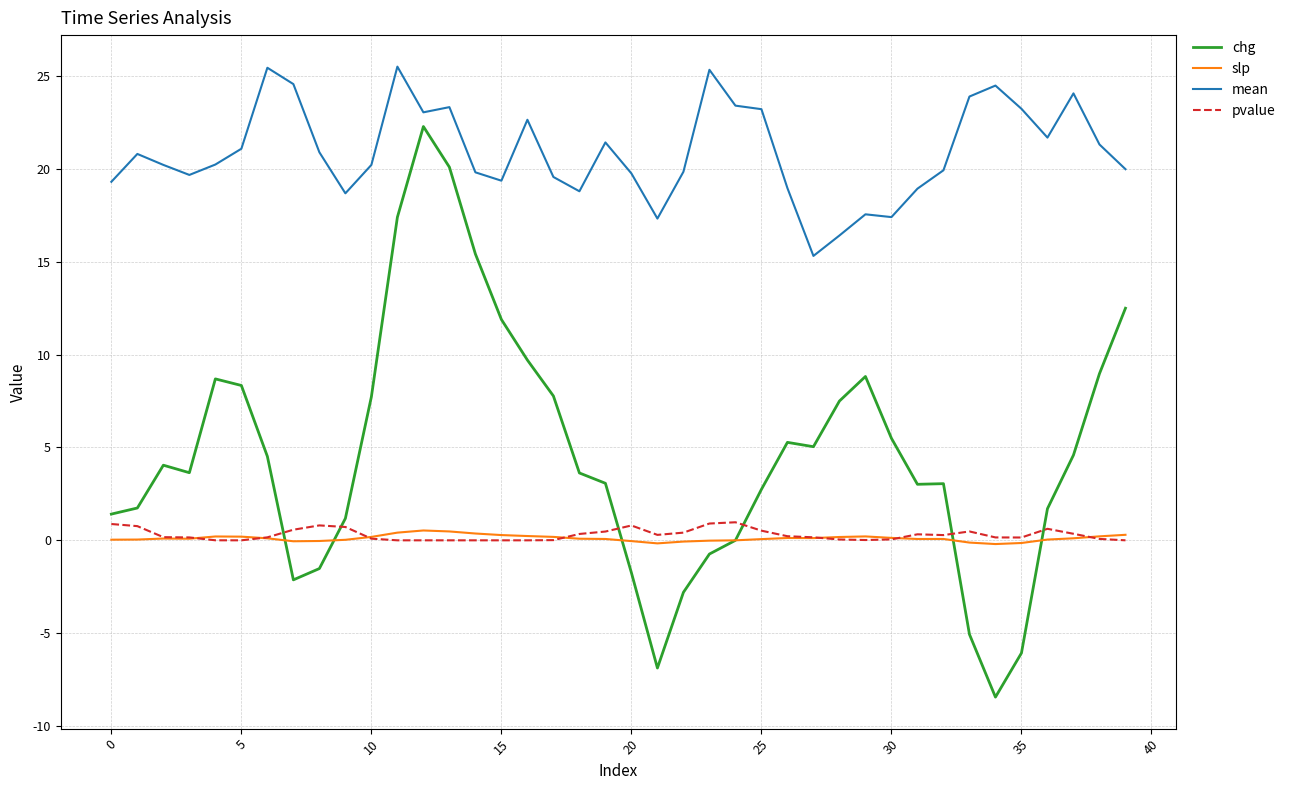

At how many categories does at least one series exceed 0?

40